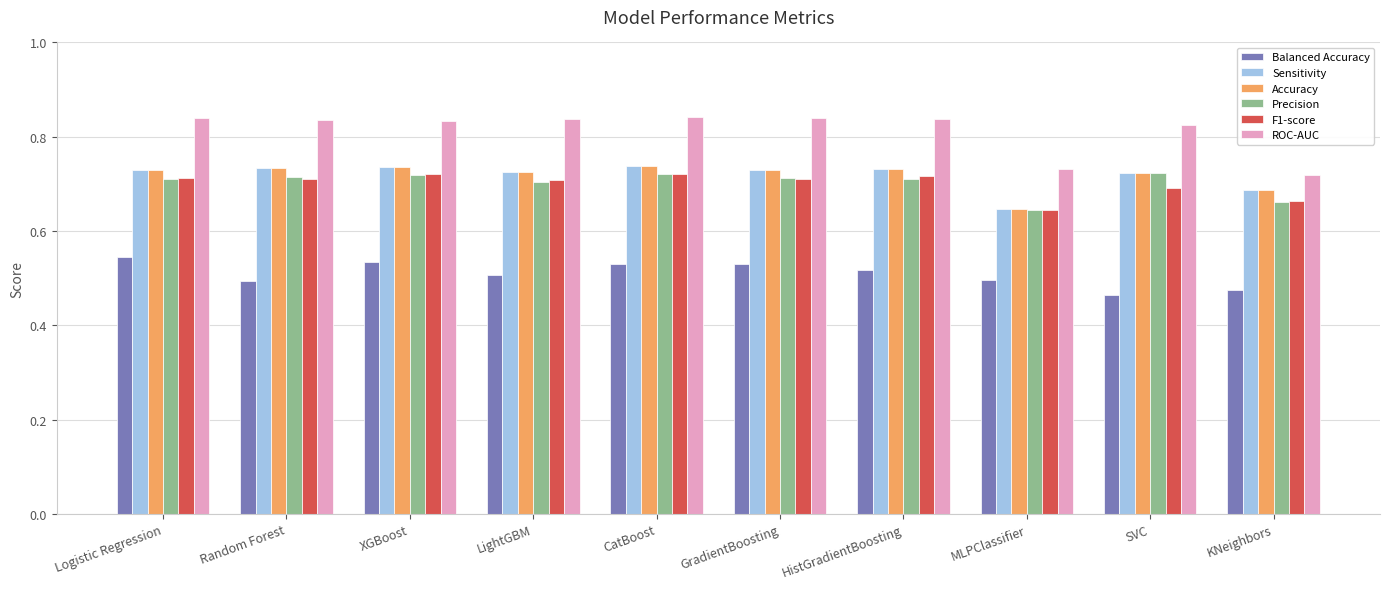

Count the Precision values in the range 0 to 1.

10